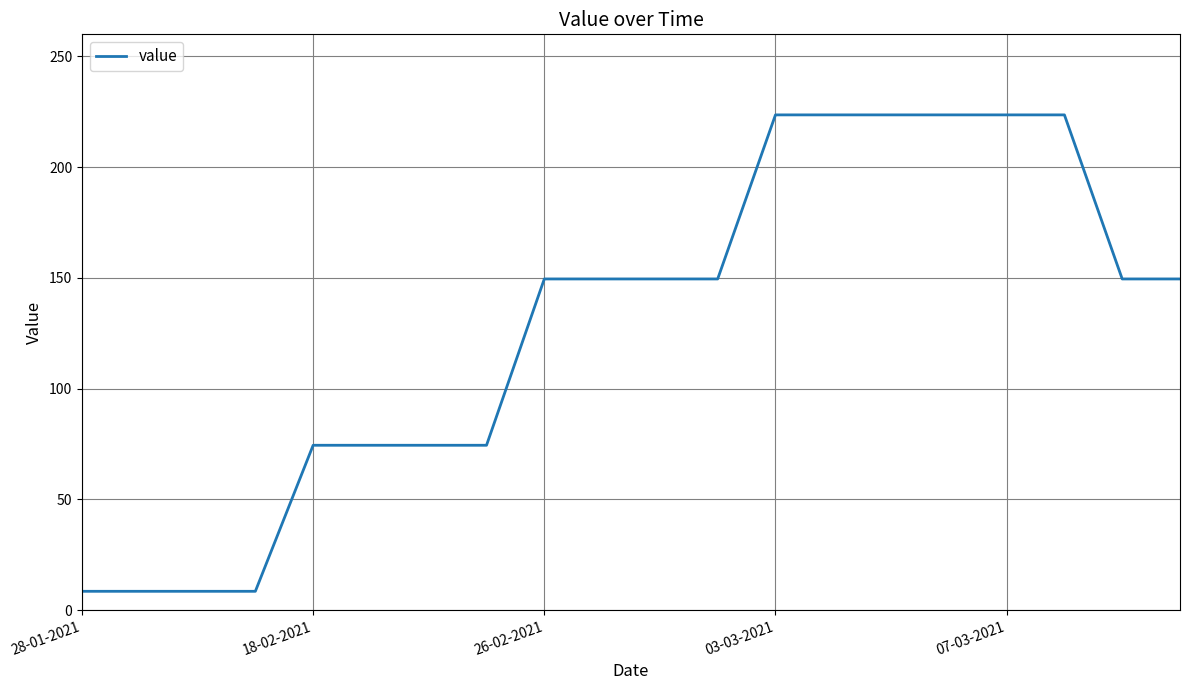

What is the minimum value shown in the chart?

8.5